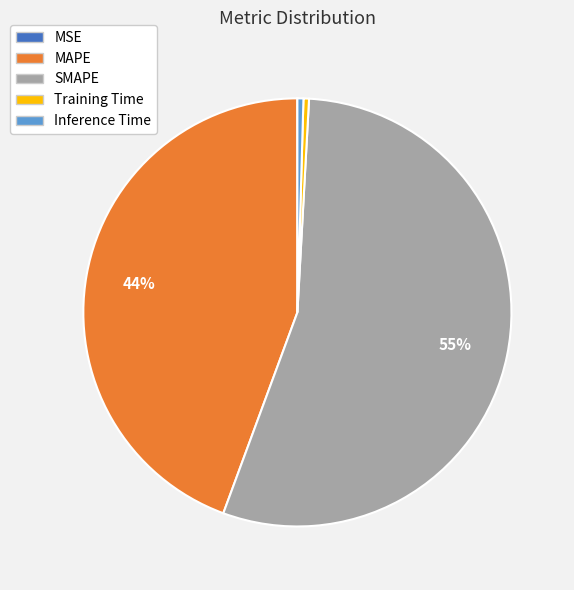

To the nearest percent, what is the average slice percentage?

20%